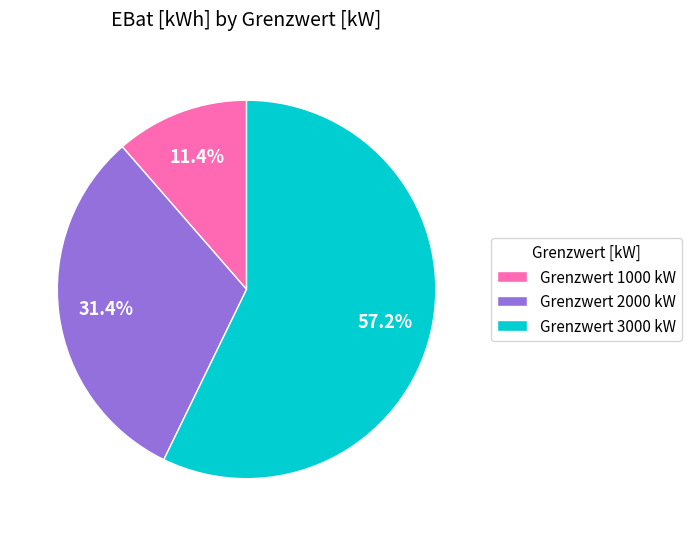

Rank the categories by value from highest to lowest.

Grenzwert 3000 kW, Grenzwert 2000 kW, Grenzwert 1000 kW